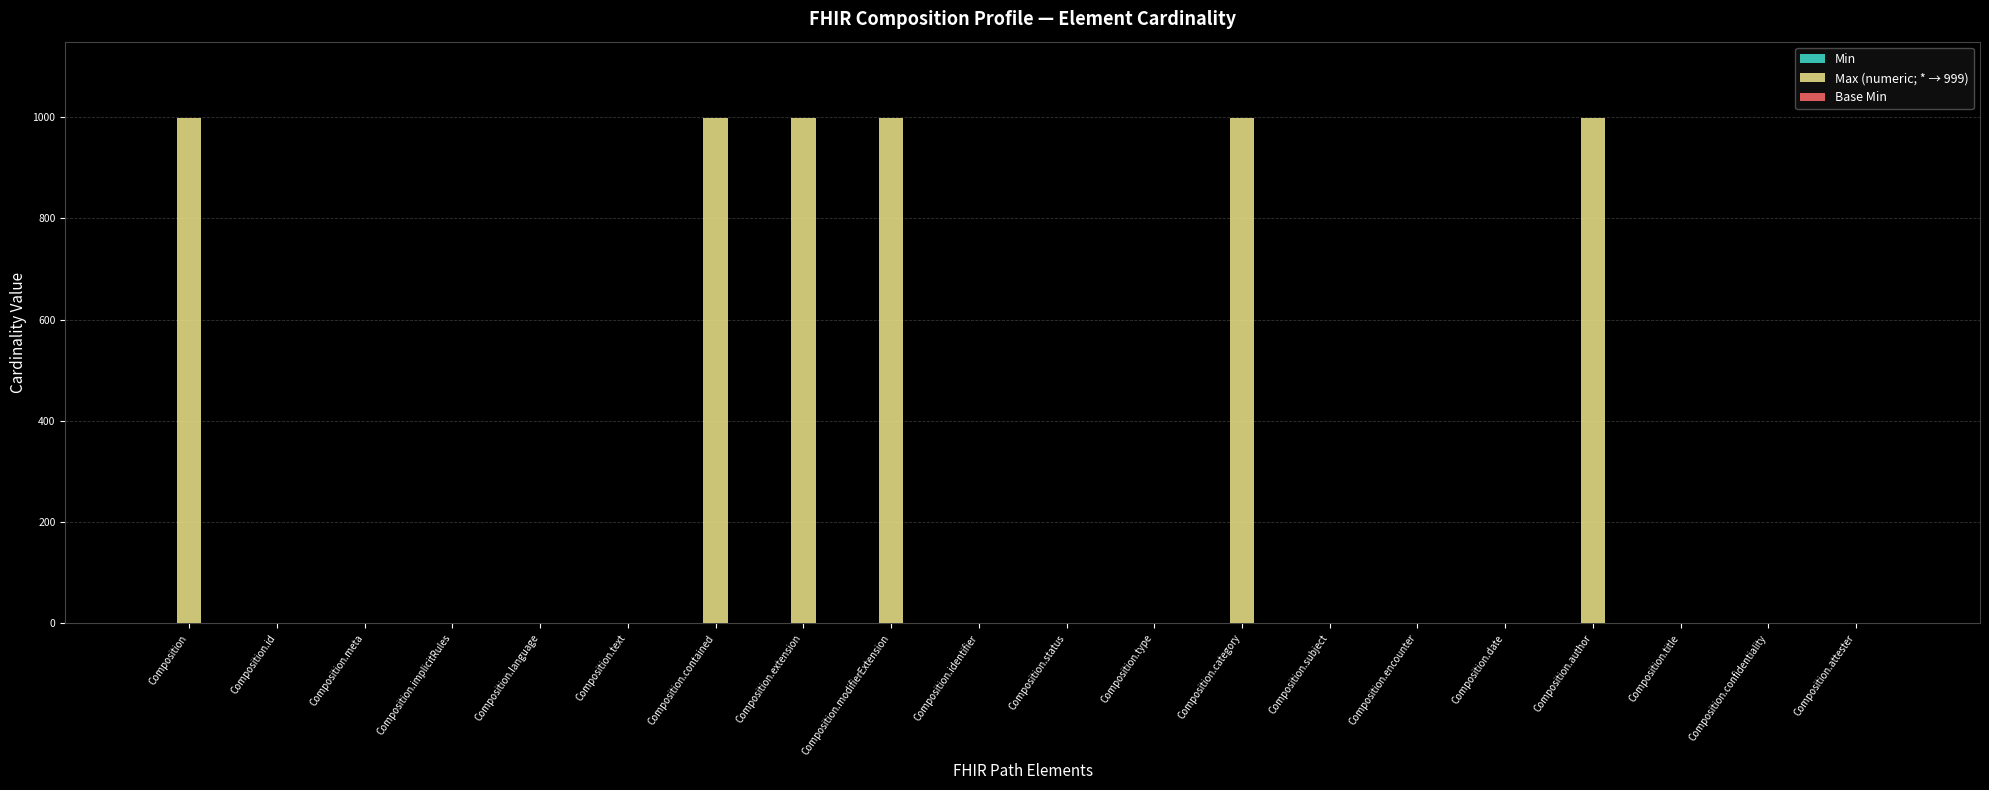

What is the greatest value displayed?

999